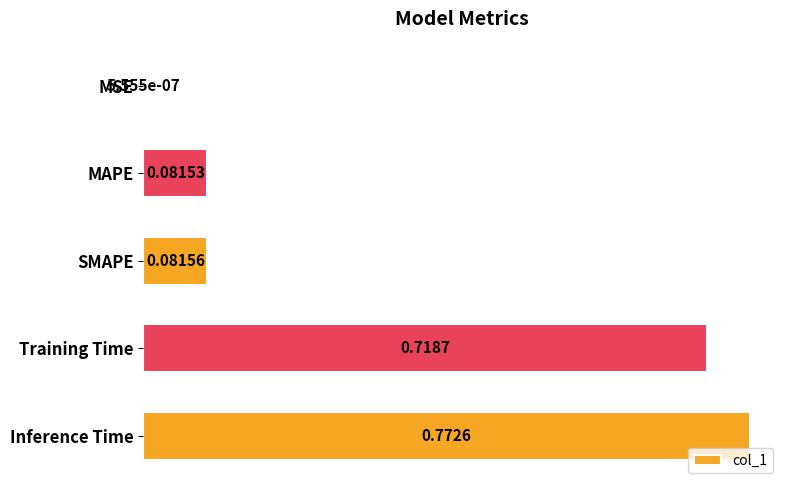

Between Inference Time and Training Time, which is larger?

Inference Time